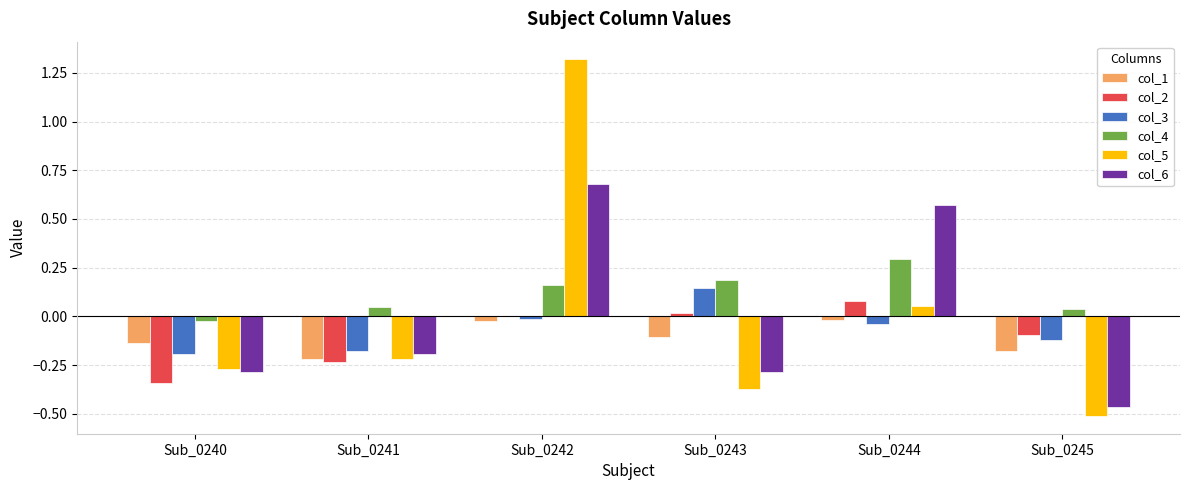

Which series has the largest total across all categories?

col_4